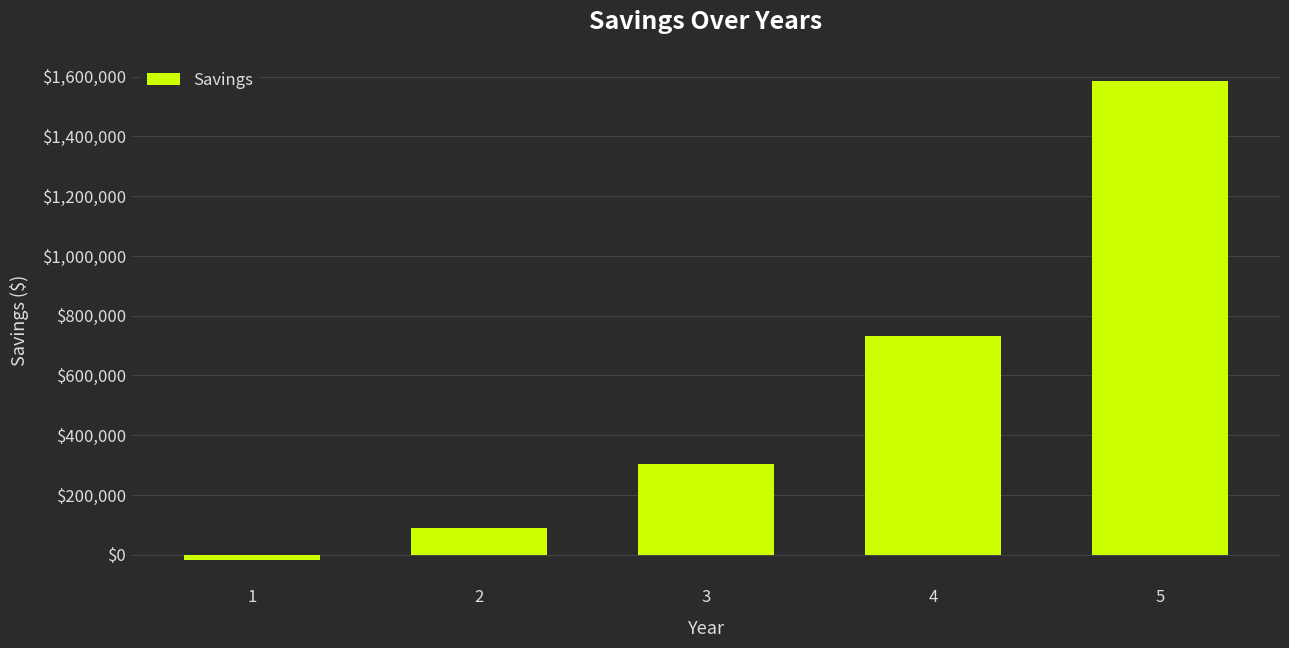

Reading left to right, transcribe all the data shown in this chart.

-18399.2	88578.2	302532.9	730442.4	1586261.4